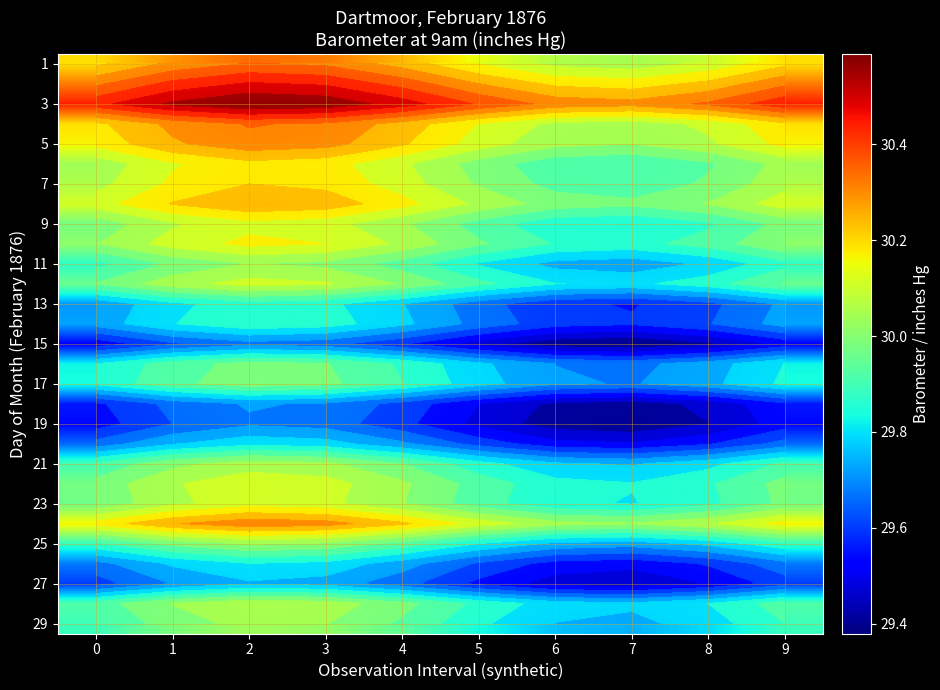

What is the spread (max minus min) of values at 8?

0.9